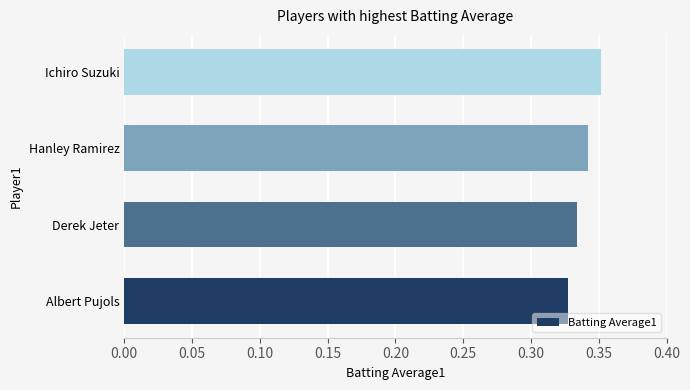

List the labels in order of value, smallest first.

Albert Pujols, Derek Jeter, Hanley Ramirez, Ichiro Suzuki